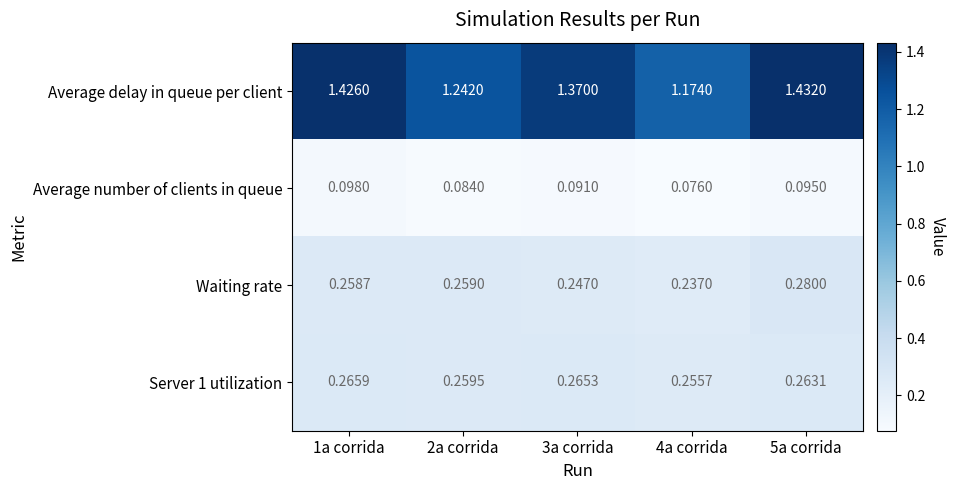

Which series changed the most between 1a corrida and 5a corrida?

Waiting rate